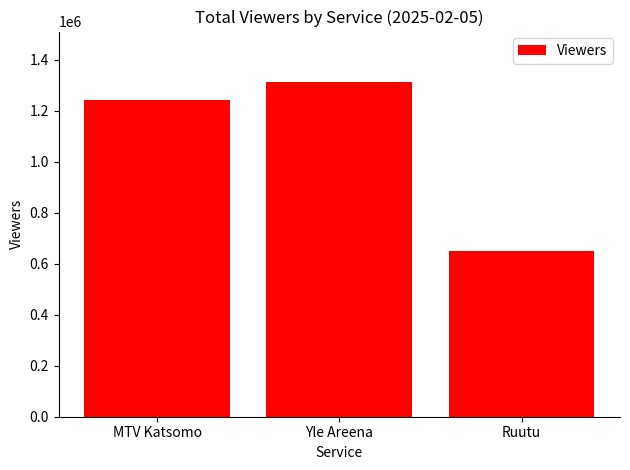

Rank the categories by value from highest to lowest.

Yle Areena, MTV Katsomo, Ruutu